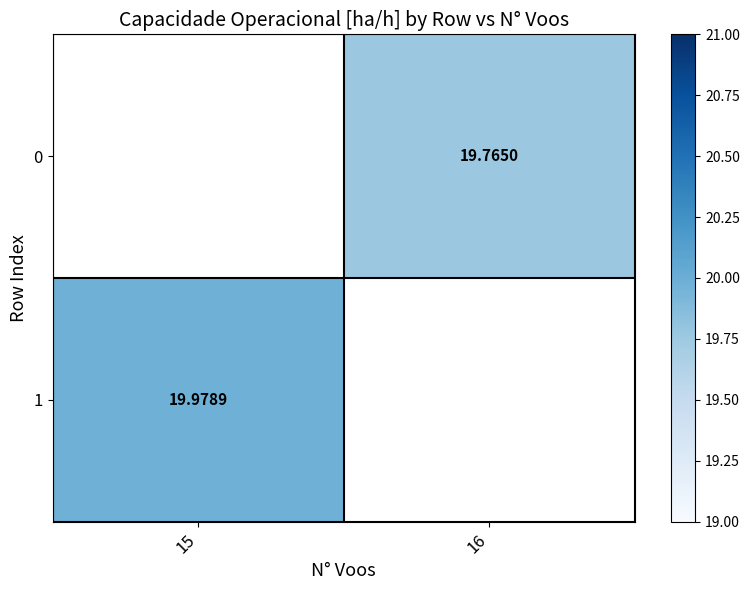

Rank the series by their average value, from lowest to highest.

0, 1